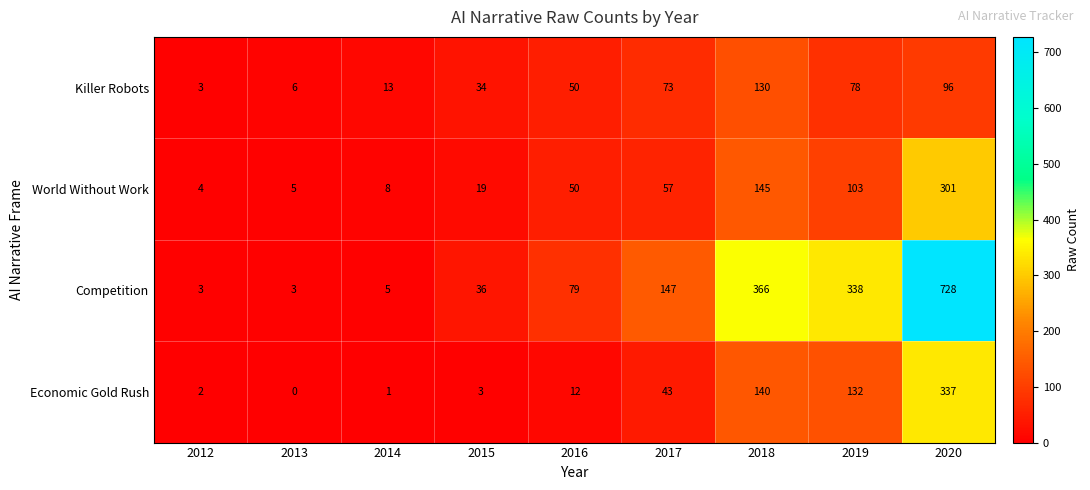

Which category has the highest value in the World Without Work series?

2020